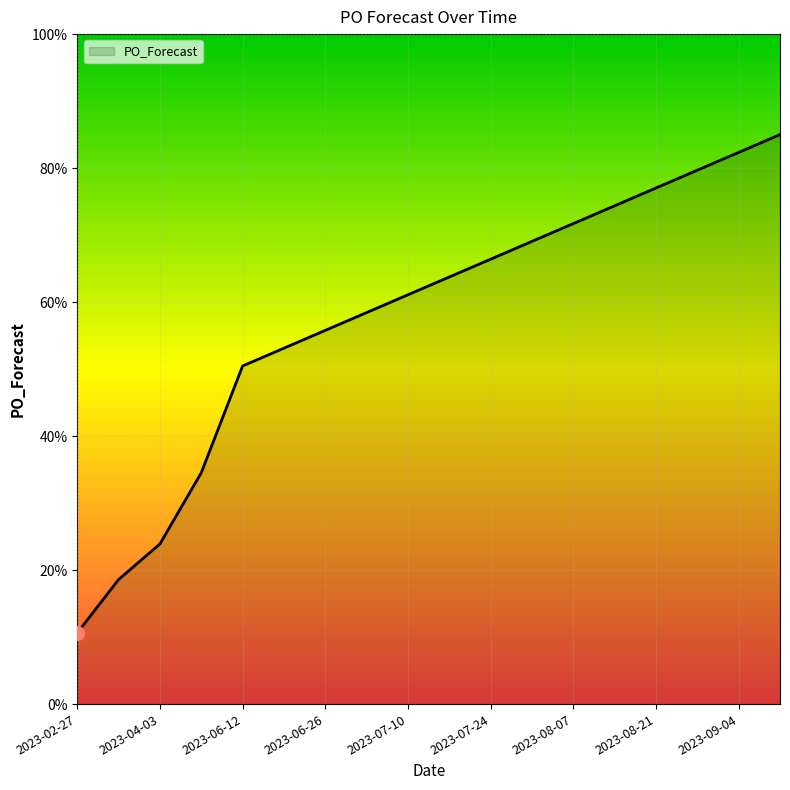

What is the smallest value displayed?

10.6